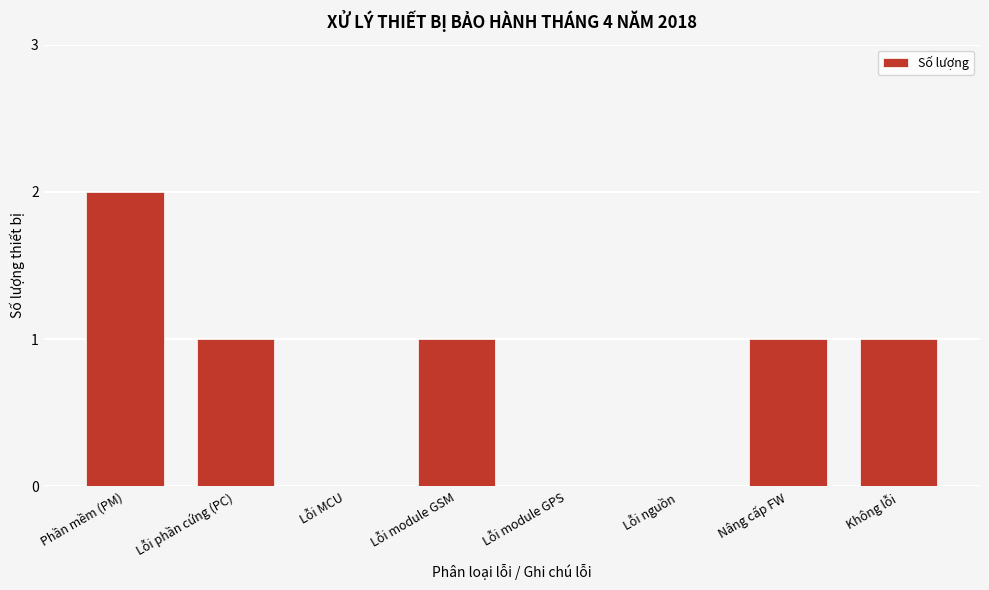

Reading right to left, transcribe all the data shown in this chart.

Không lỗi=1	Nâng cấp FW=1	Lỗi nguồn=0	Lỗi module GPS=0	Lỗi module GSM=1	Lỗi MCU=0	Lỗi phần cứng (PC)=1	Phần mềm (PM)=2